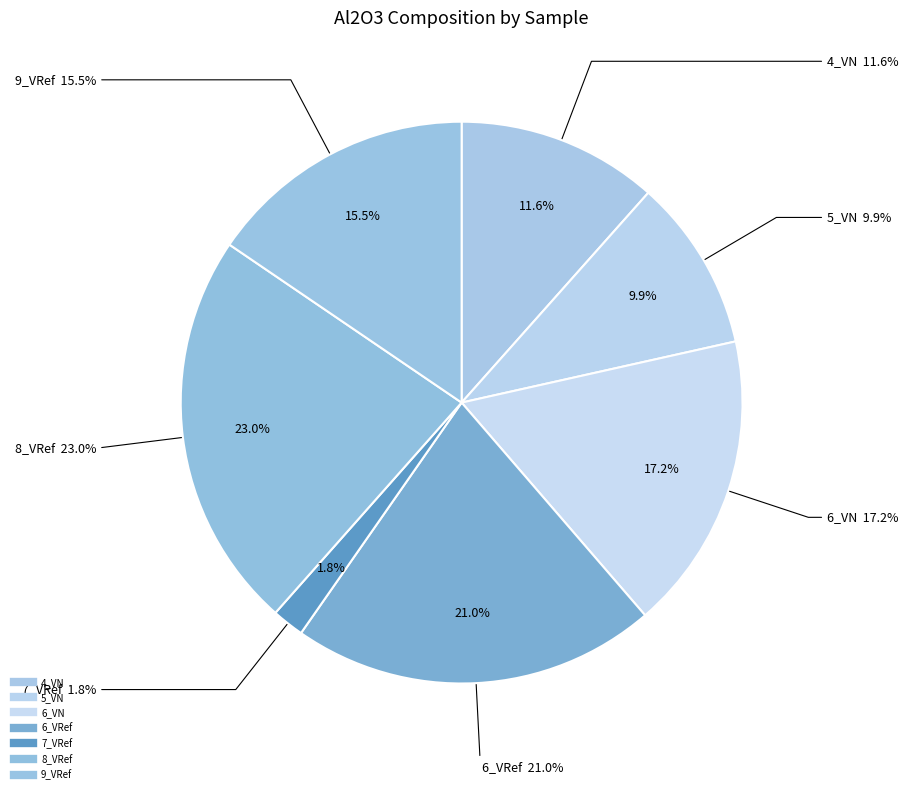

To the nearest percent, what percentage of the pie is 7_VRef?

2%